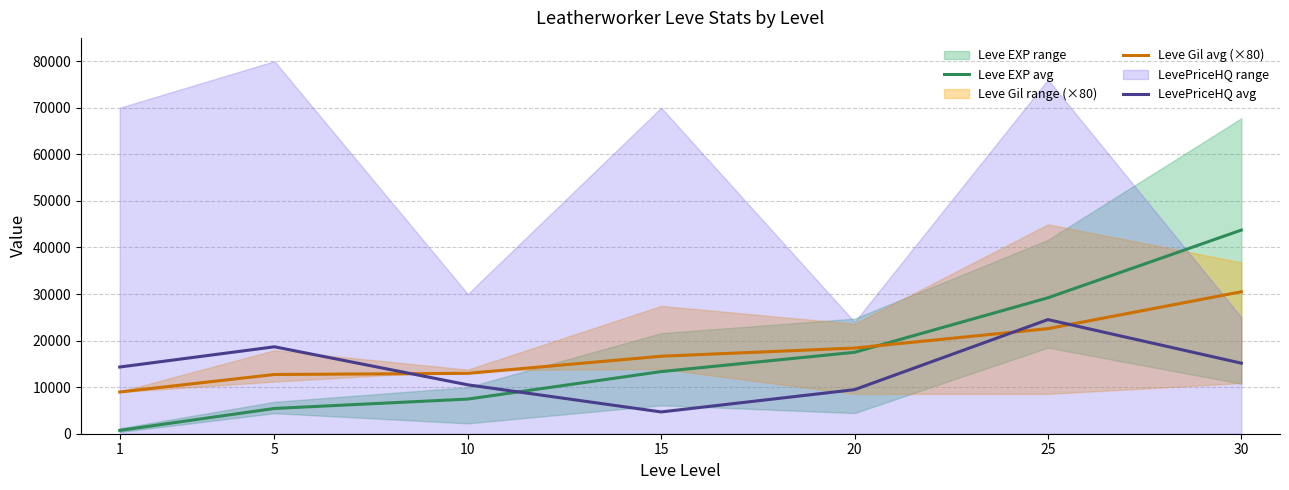

Which series has the largest range (max minus min)?

Leve EXP avg